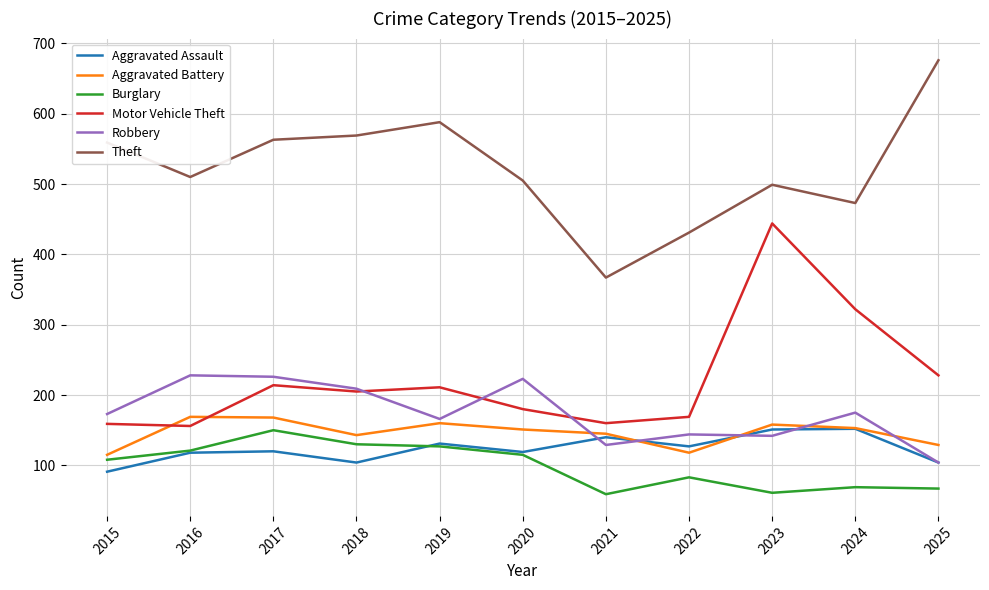

True or false: Aggravated Battery has a value of 256 at 2022.

False